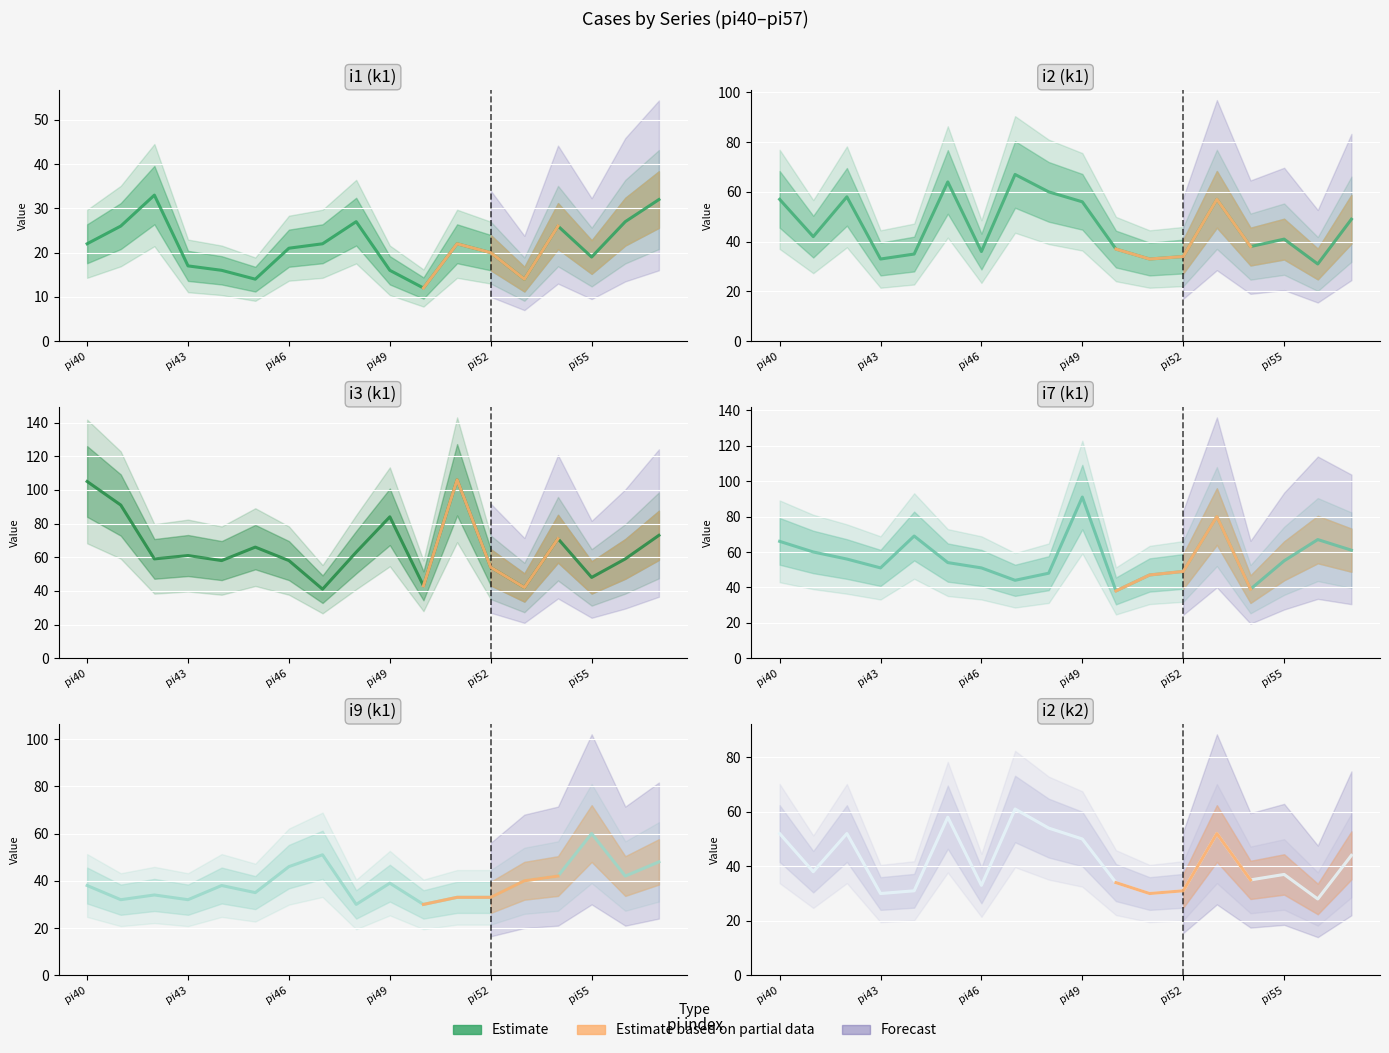

What is the label of the 6th point from the left?

pi55